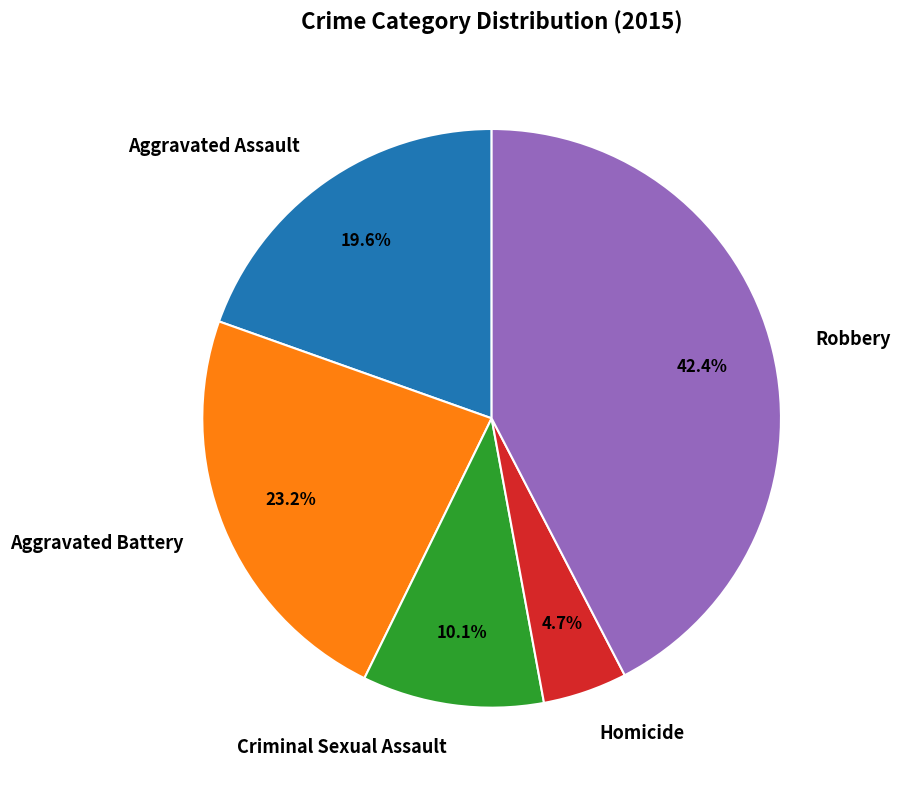

To the nearest percent, what portion does Homicide represent?

5%